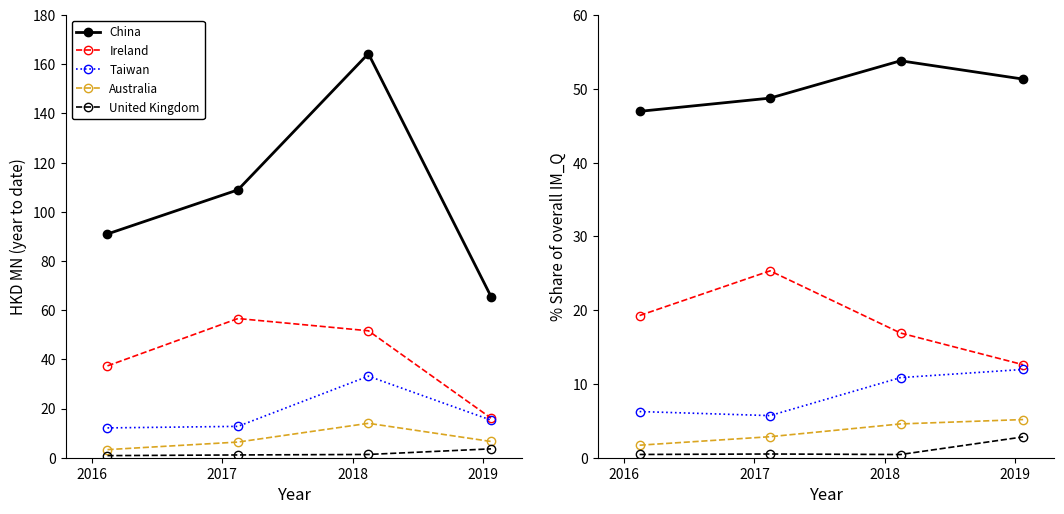

How many interior local valleys does the United Kingdom series have?

1